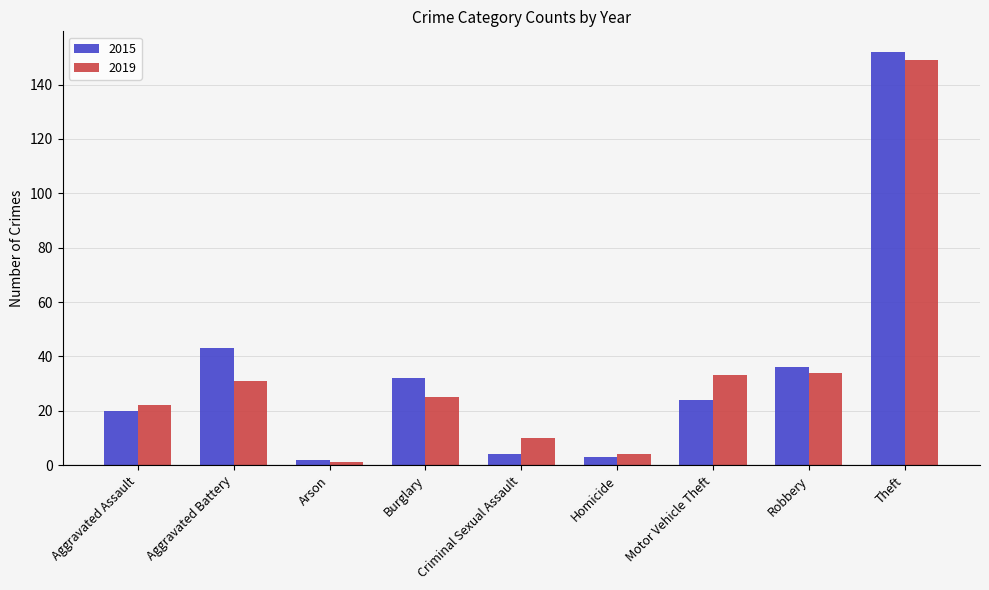

True or false: 2015 has a value of 55 at Burglary.

False